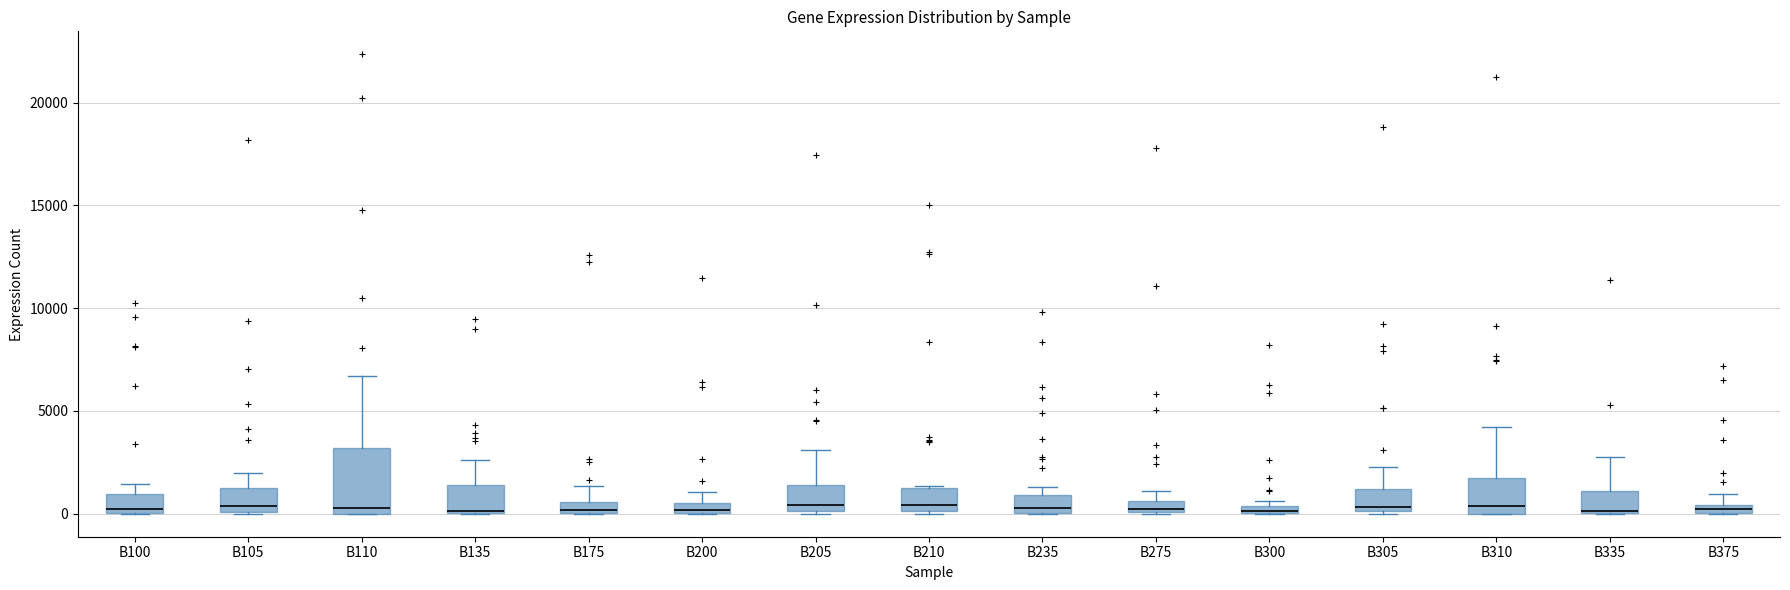

Where is the upper edge of the box for B100 on the y-axis? The values are not printed on the chart, so give them approximately, as read against the axis.

1000